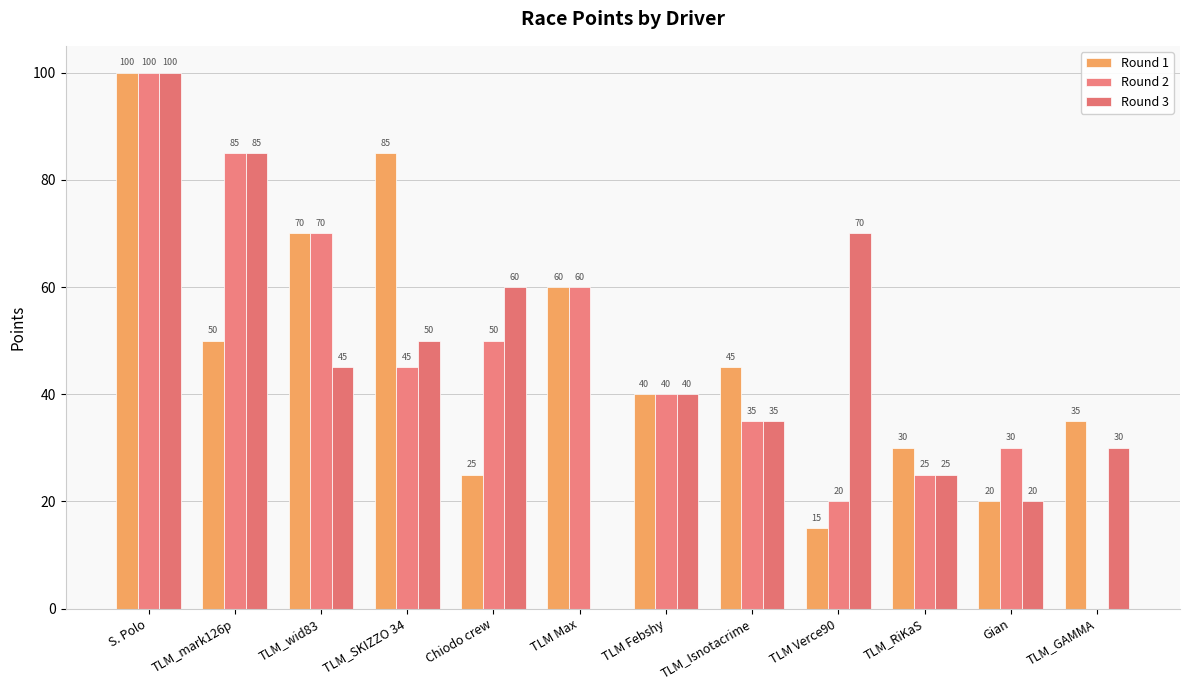

What is the sum of all Round 1 values?

575